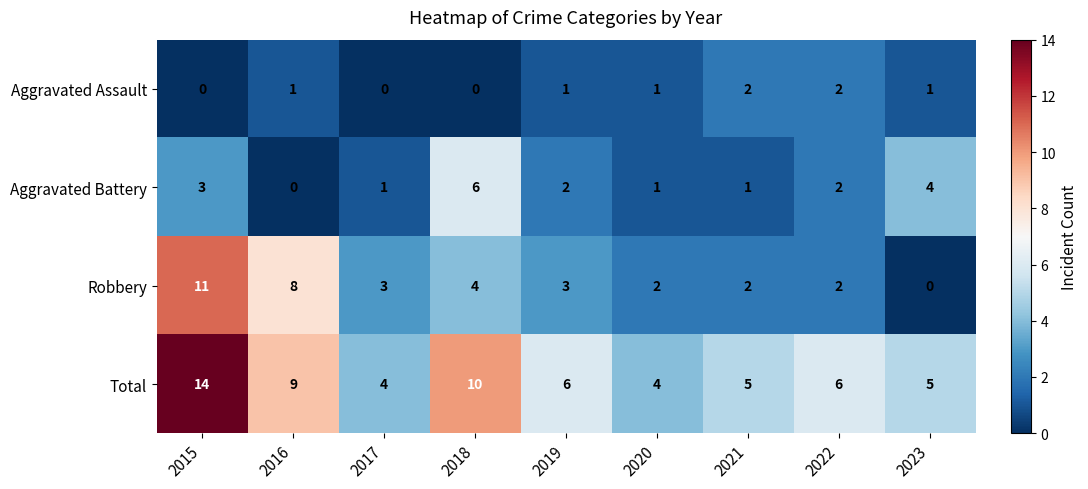

How many categories are shown in the chart?

9